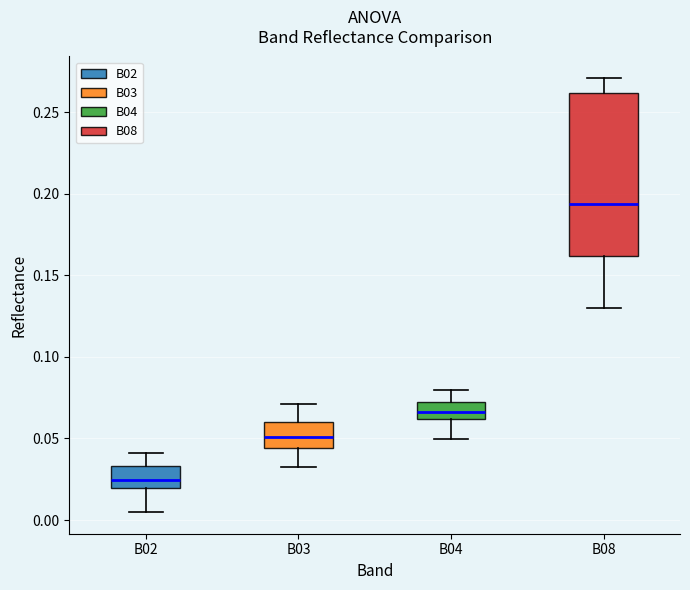

Which box has the lowest median line?

B02